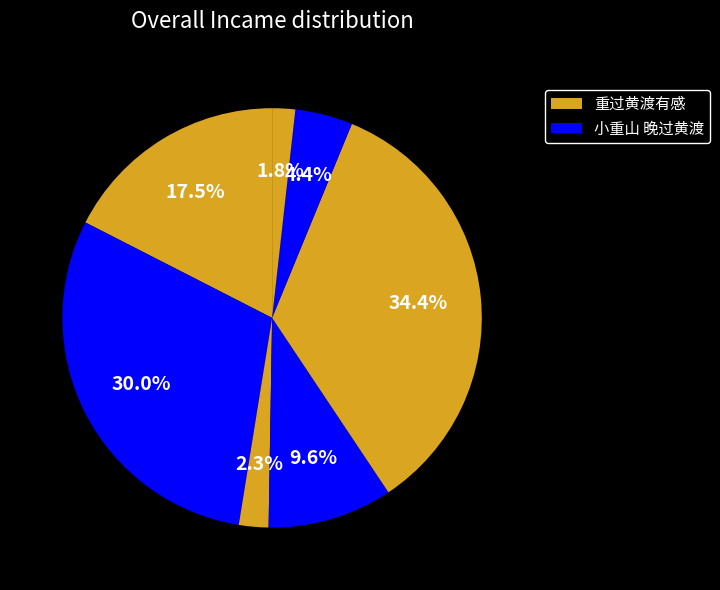

Count the number of slices in the pie.

7